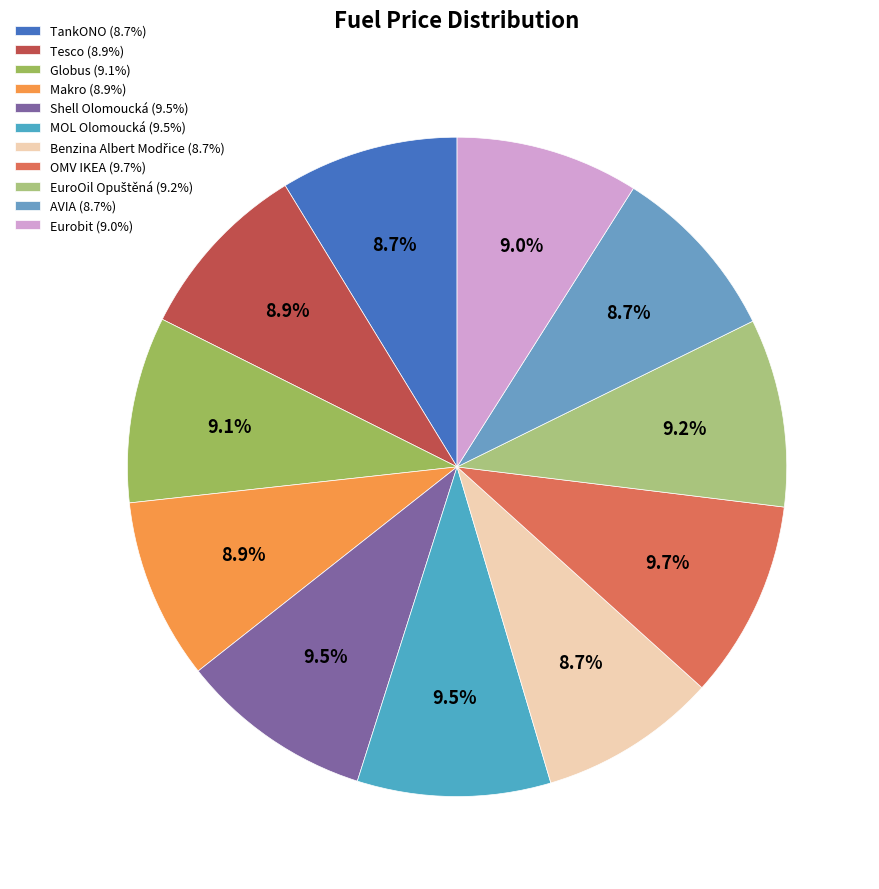

Count the number of slices in the pie.

11